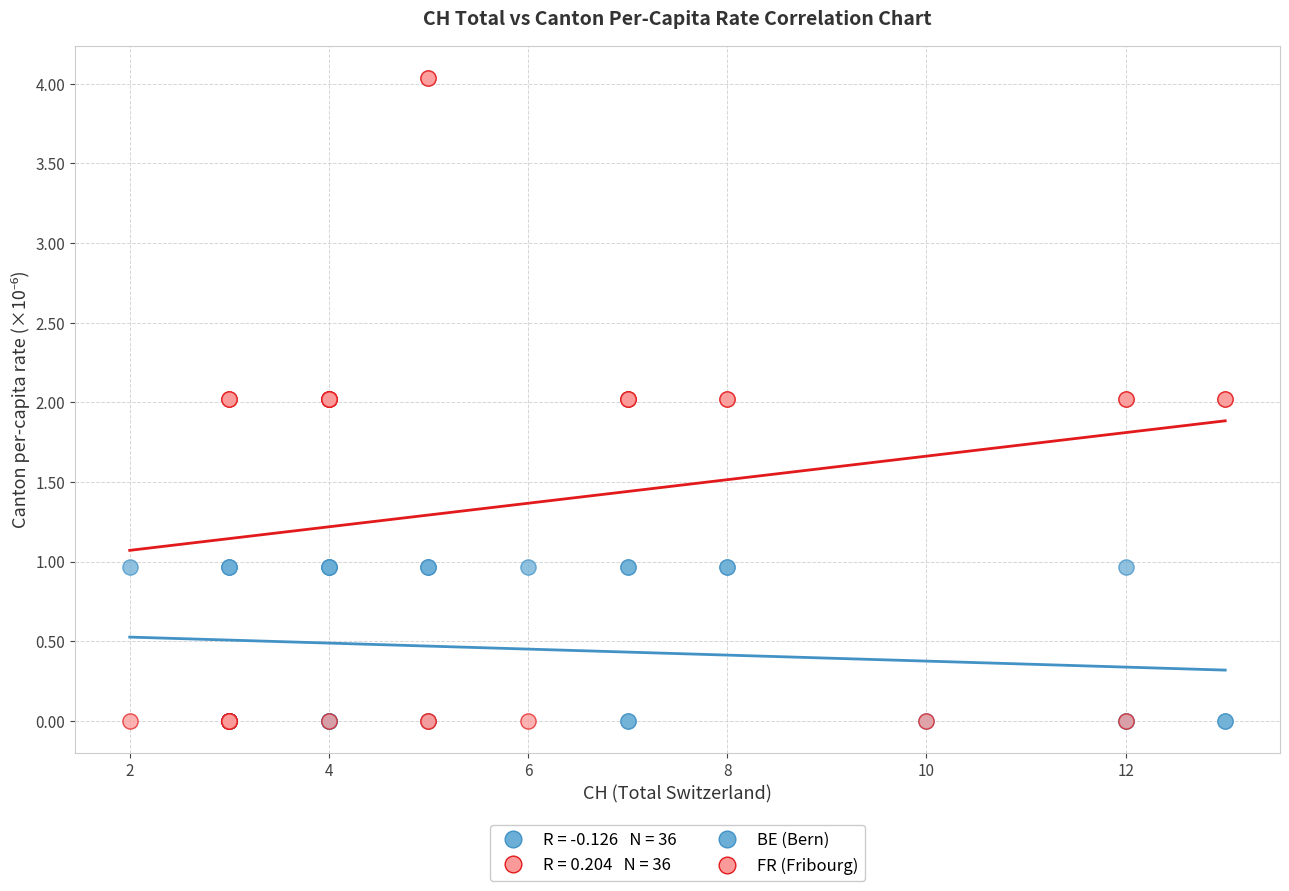

Which series has the widest spread of Y values?

FR (Fribourg)